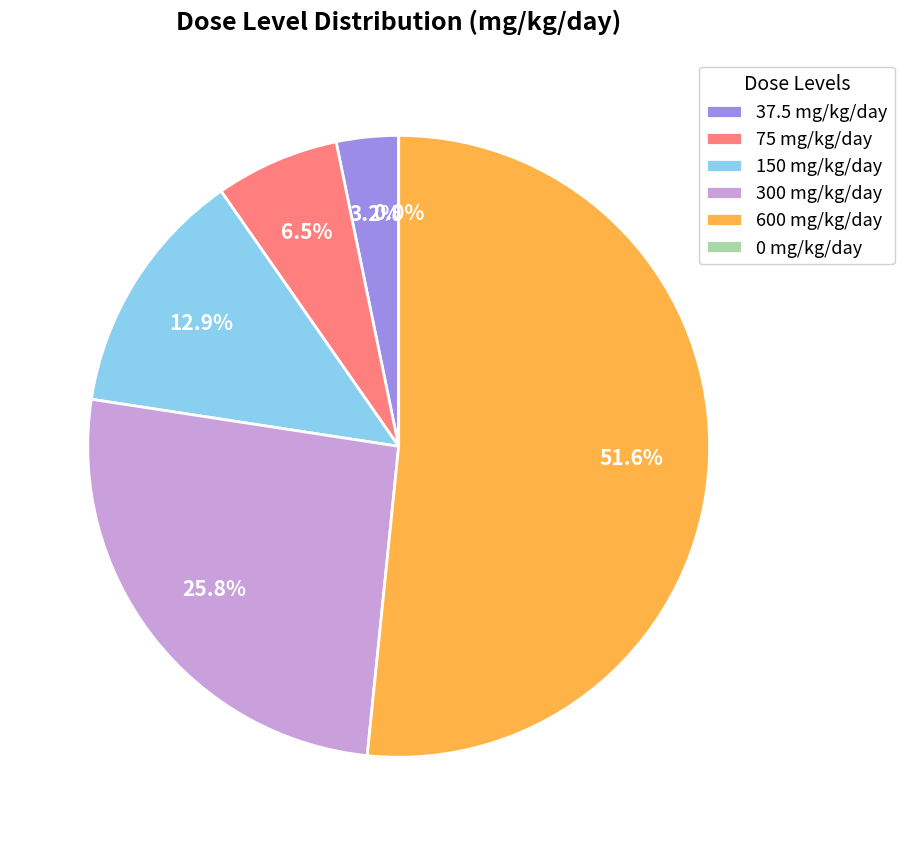

Which category has the biggest portion of the pie?

600 mg/kg/day